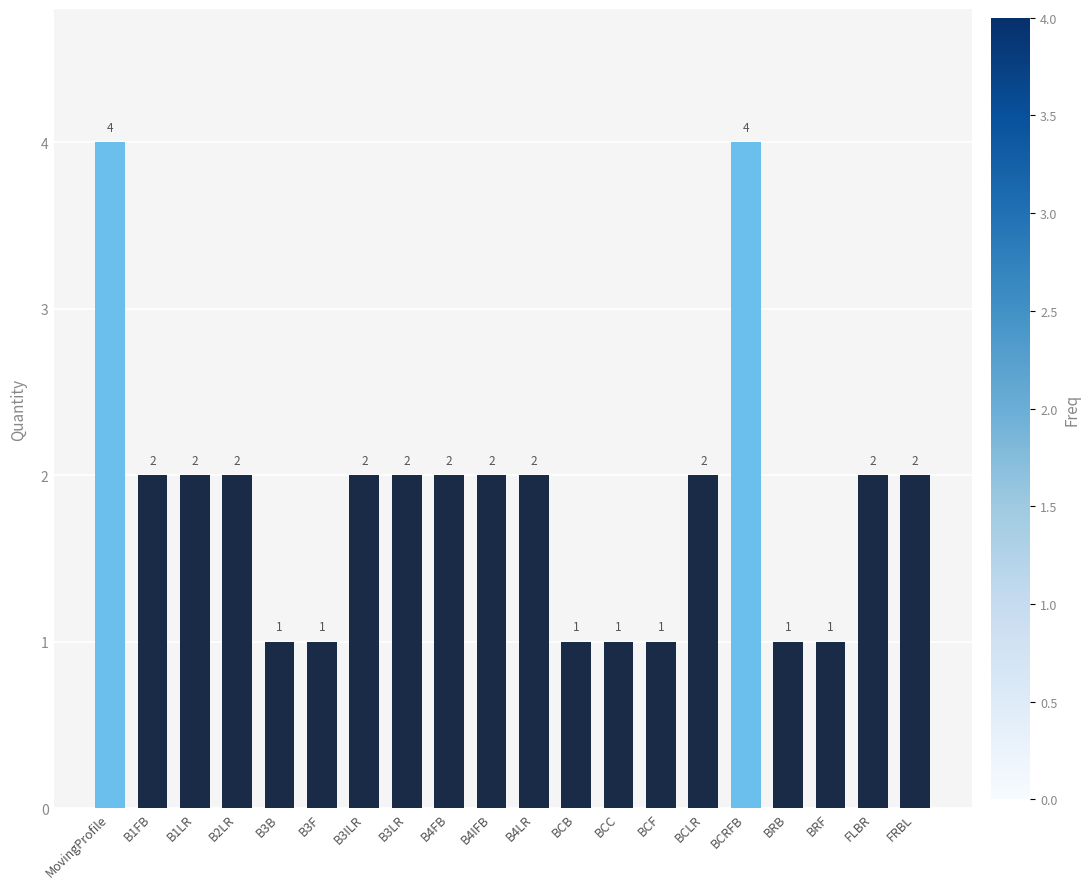

What is the average value?

2